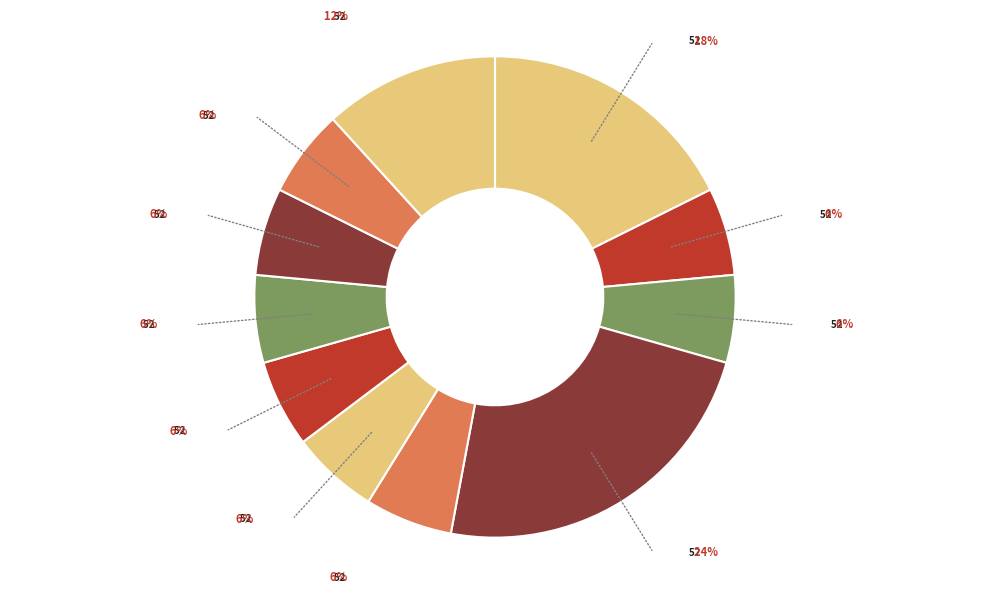

Does any single category account for the majority?

No